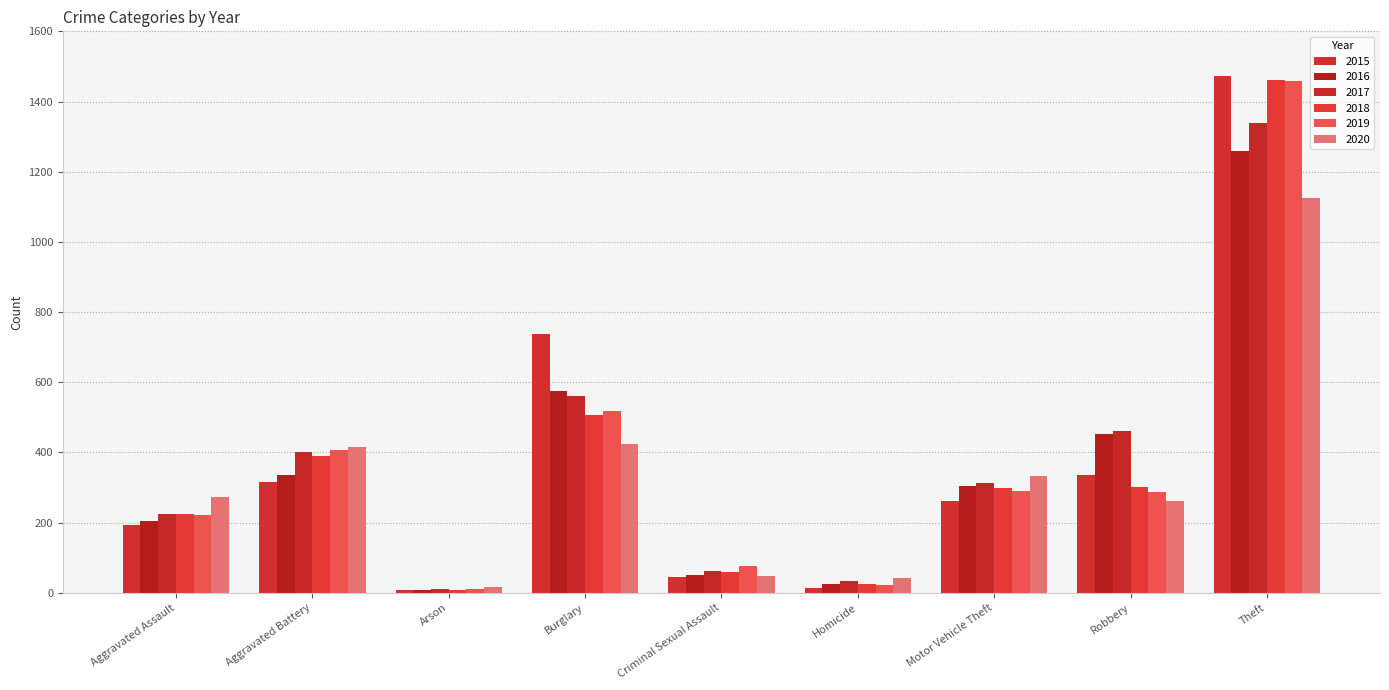

How many data points does each series have?

9